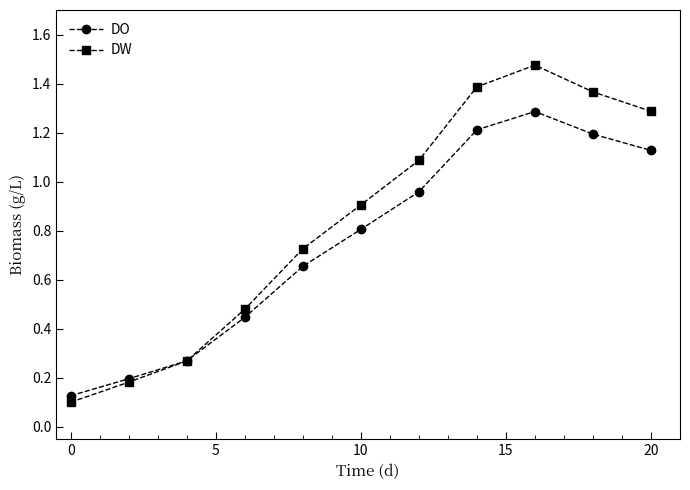

Rank the series by their maximum value, from highest to lowest.

DW, DO